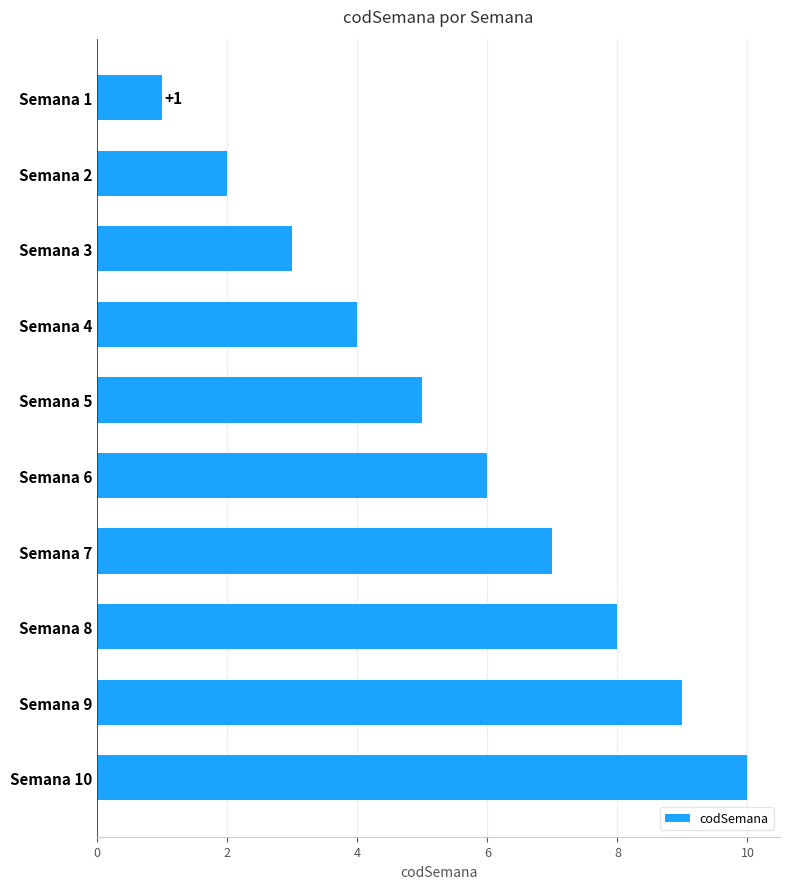

What is the value of the 1st bar from the top?

1